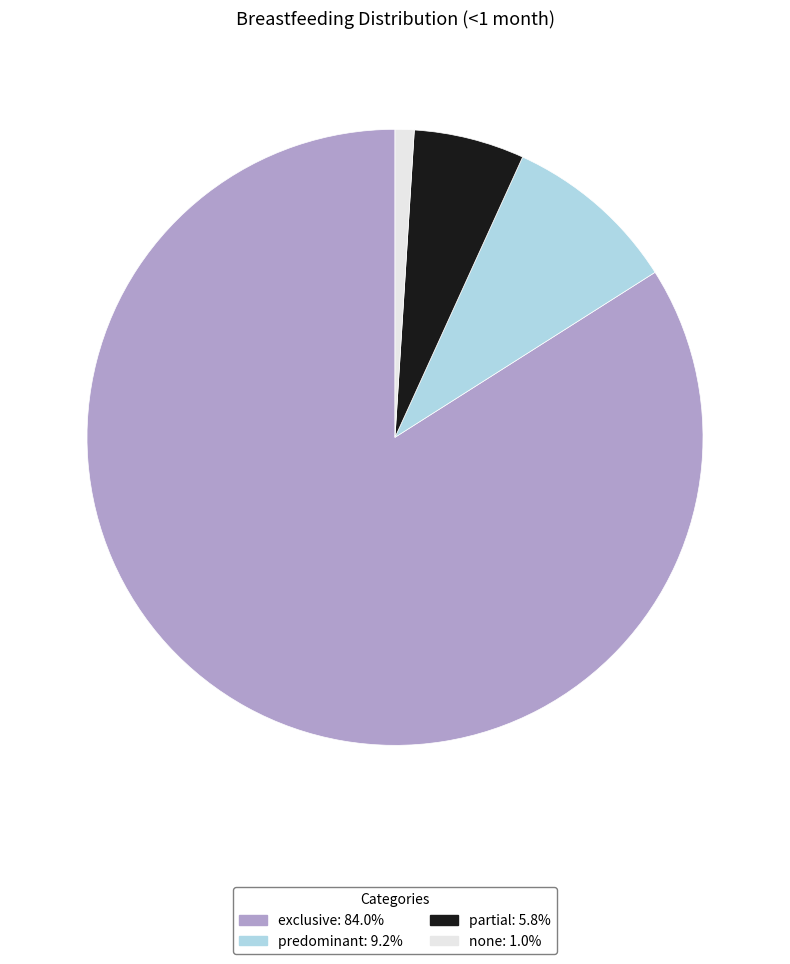

Combined, do exclusive and none account for over 50%?

Yes